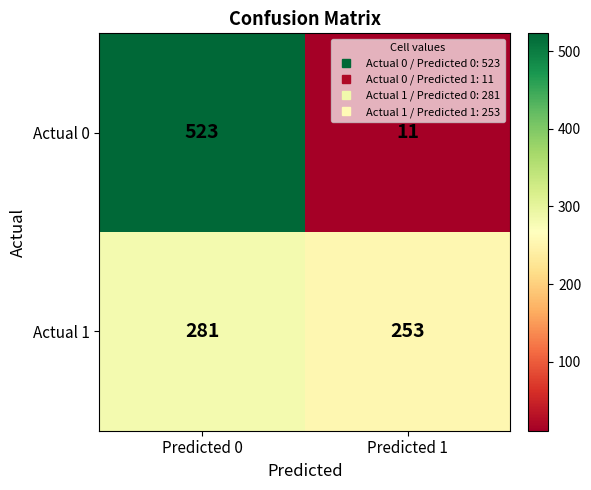

What is the sum of all Actual 1 values?

534